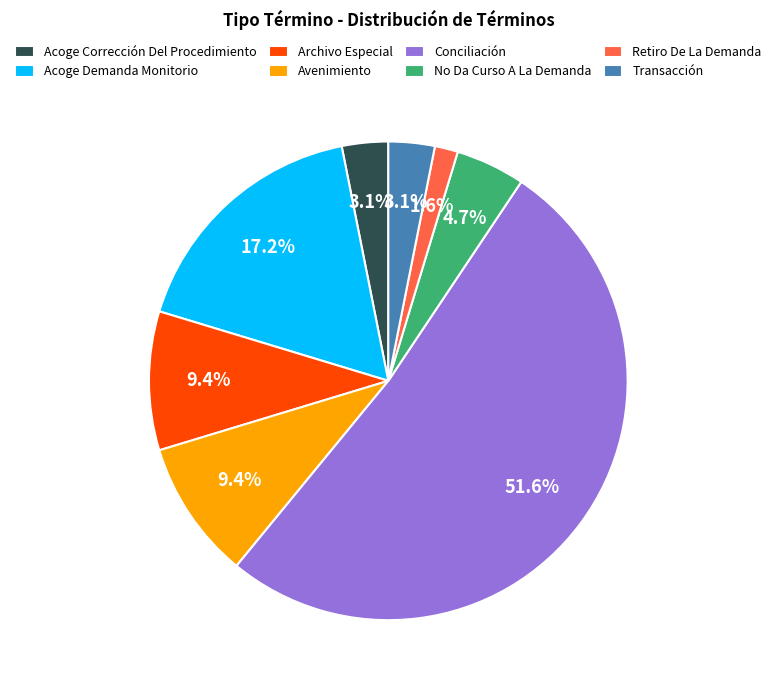

What percentage is the Retiro De La Demanda slice, to the nearest percent?

2%